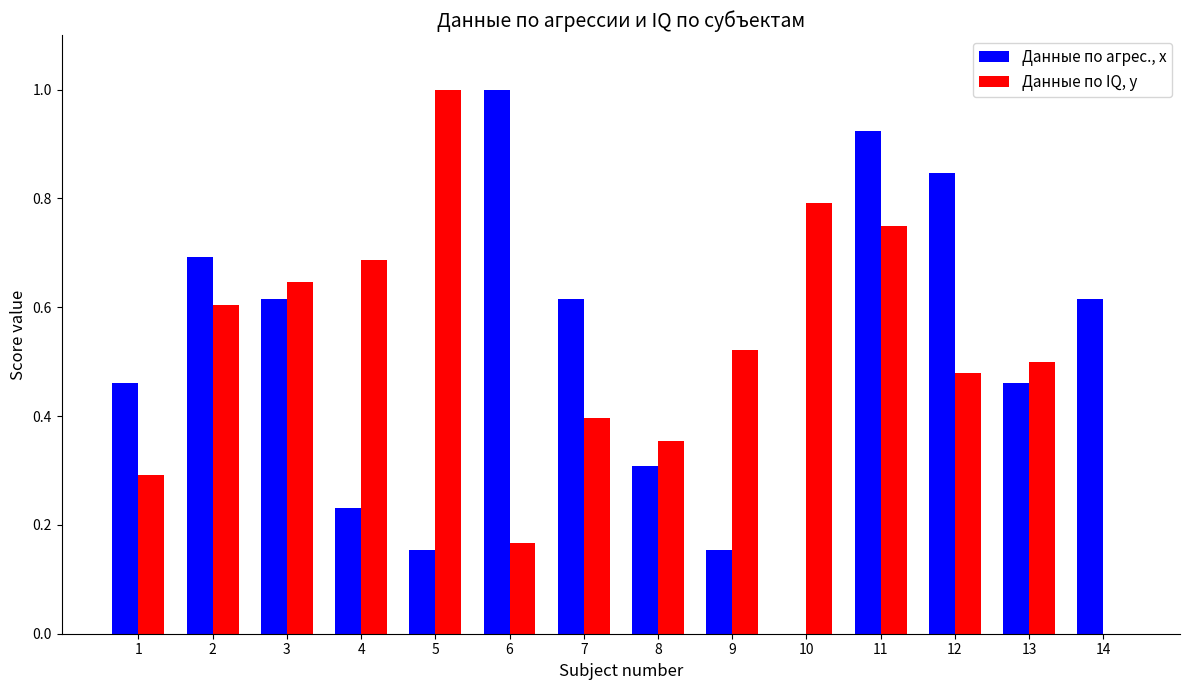

Between 3 and 11, which series saw the biggest shift?

Данные по агрес., x